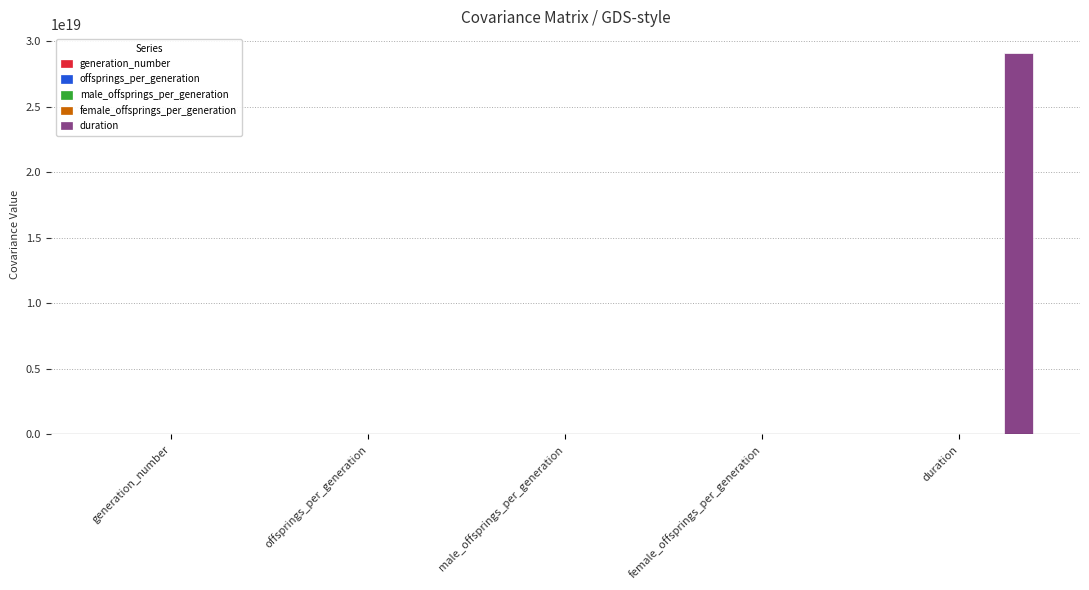

Which series has the largest total across all categories?

duration